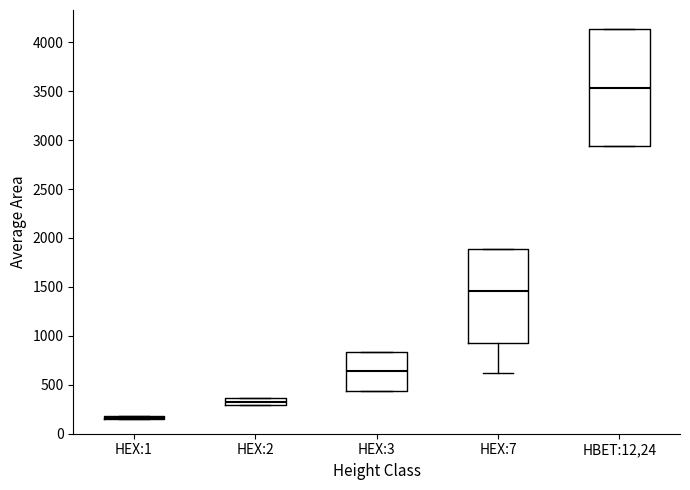

Which box is the tallest, from its lower edge to its upper edge?

HBET:12,24